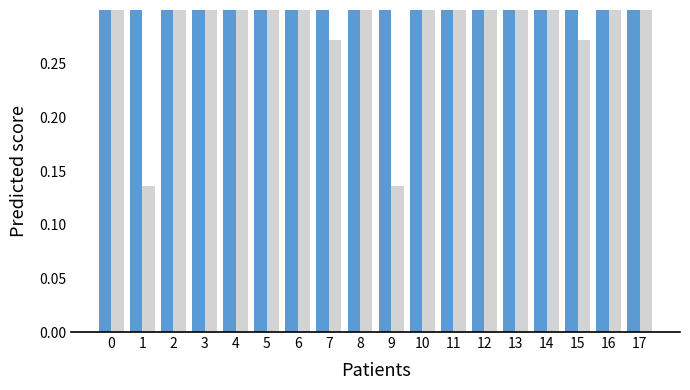

At which label does Loss (Final Score=0 or 1) reach its minimum?

1